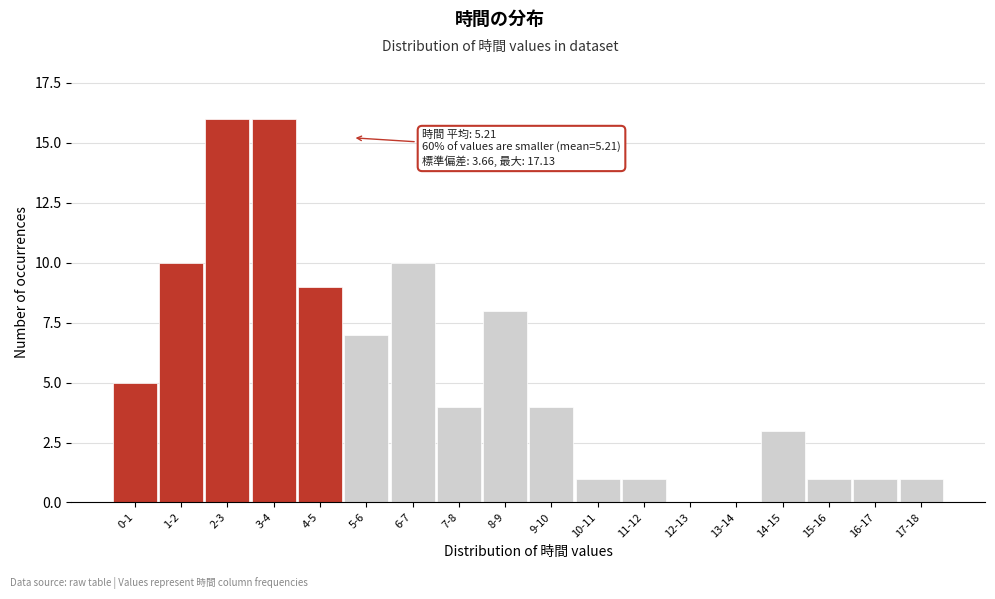

The chart shows a value of 5 at 0-1. True or false?

True